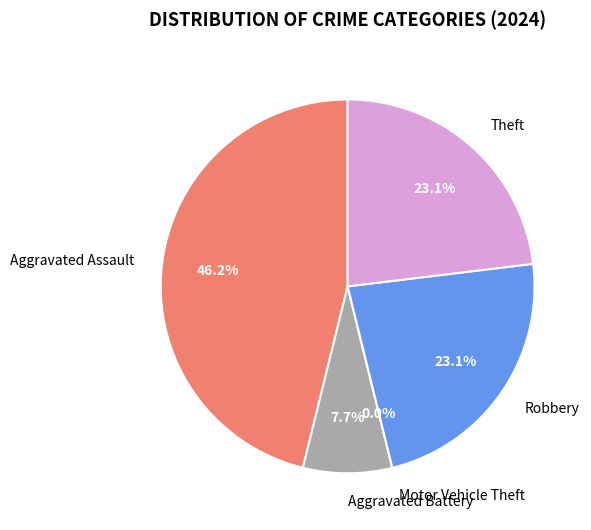

True or false: Aggravated Battery accounts for 8% of the total.

True